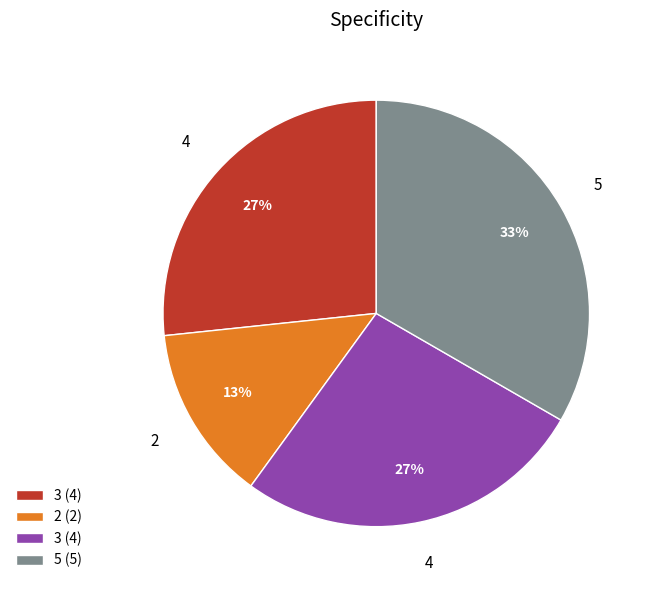

Does any single category account for the majority?

No